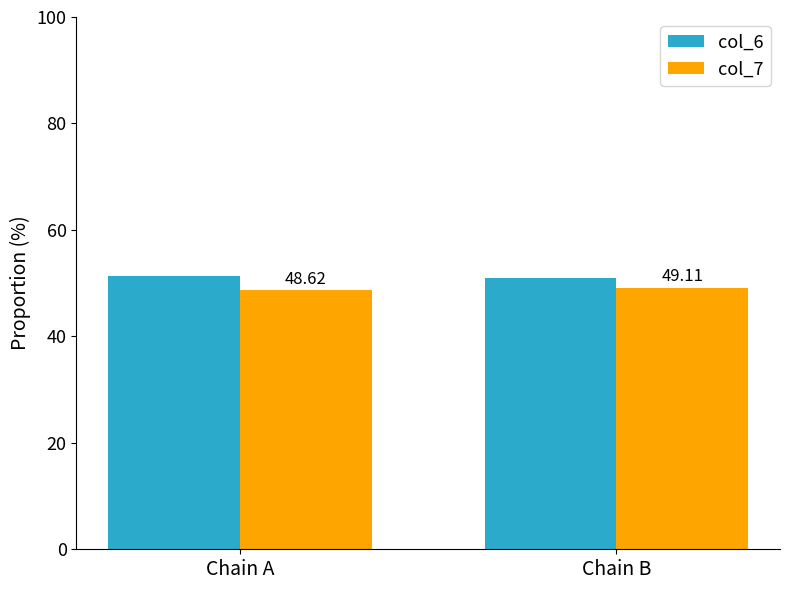

What is the sum of the col_7 values at Chain A and Chain B?

97.7